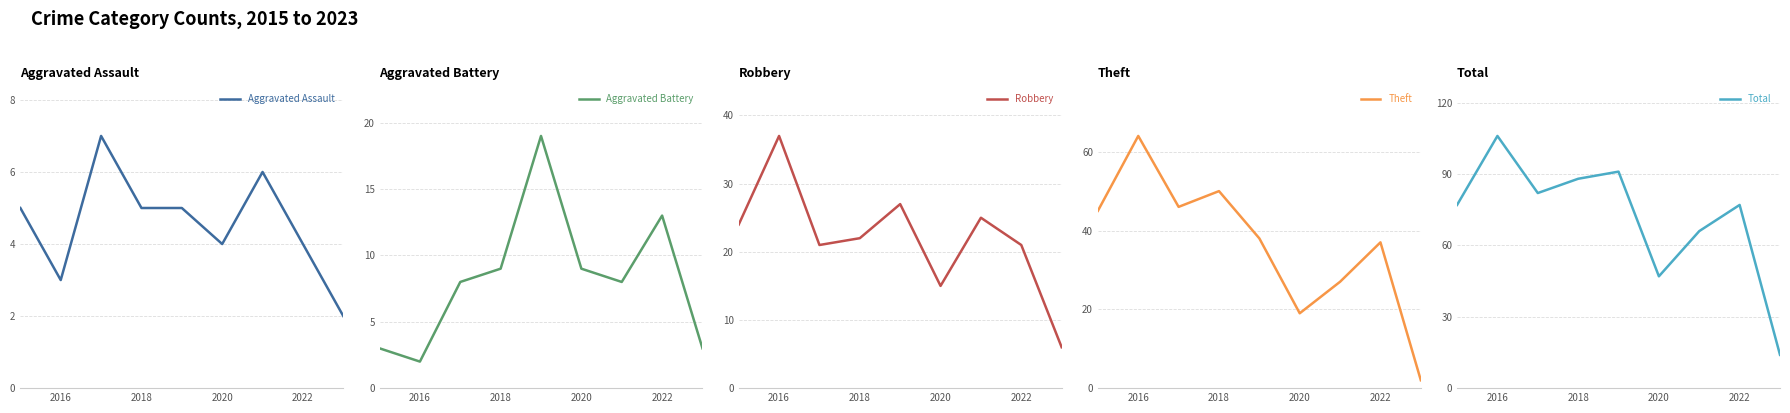

At which label does Aggravated Battery reach its minimum?

2016